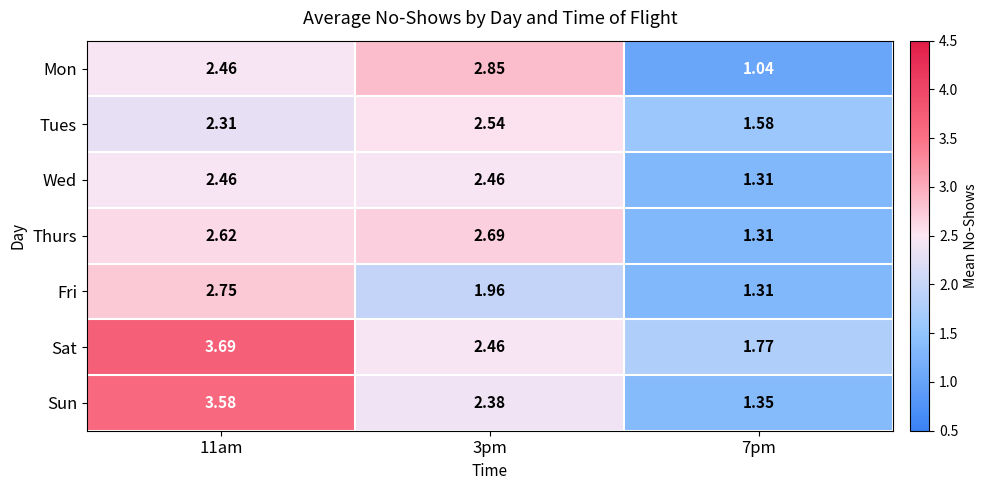

How many data points does each series have?

3